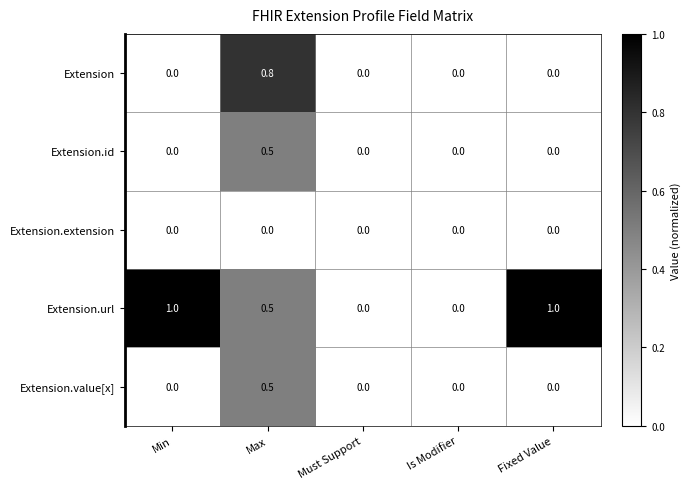

Which series changed the most between Min and Max?

Extension